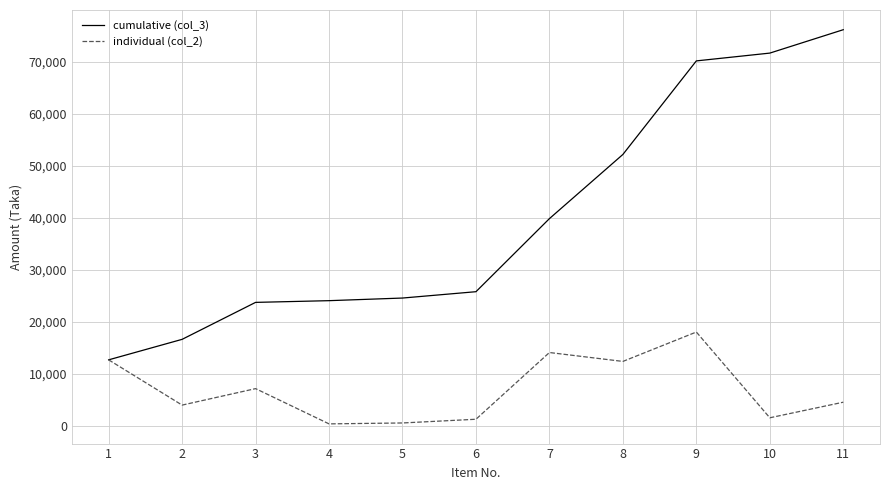

Which series has the largest total across all categories?

cumulative (col_3)